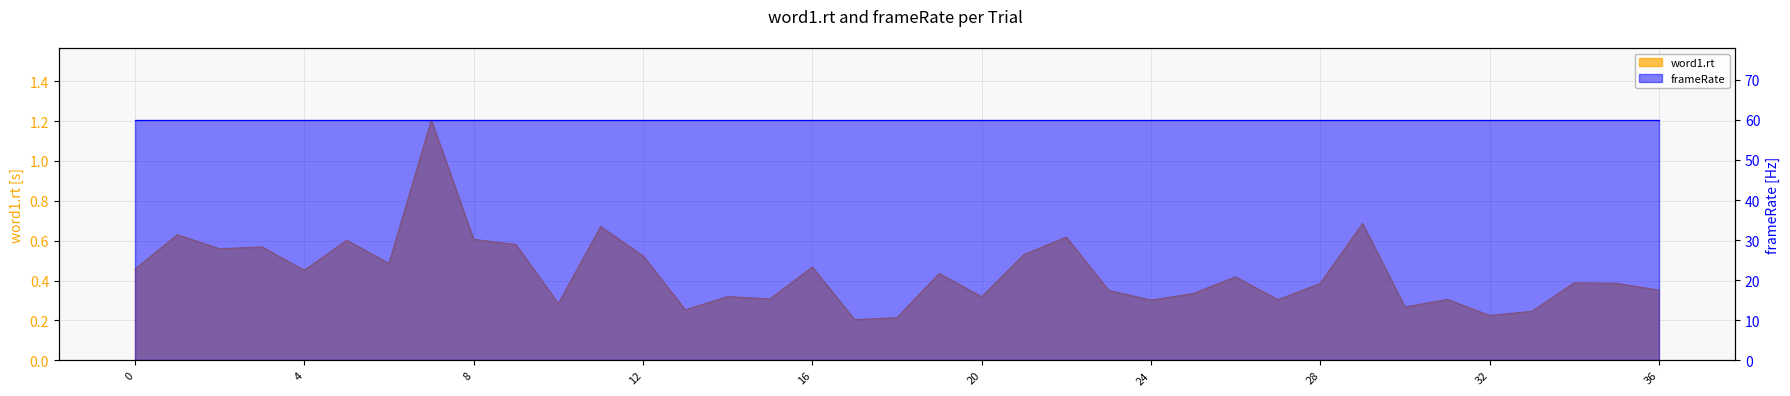

How many interior local peaks (higher than both neighbors) does the data have?

13